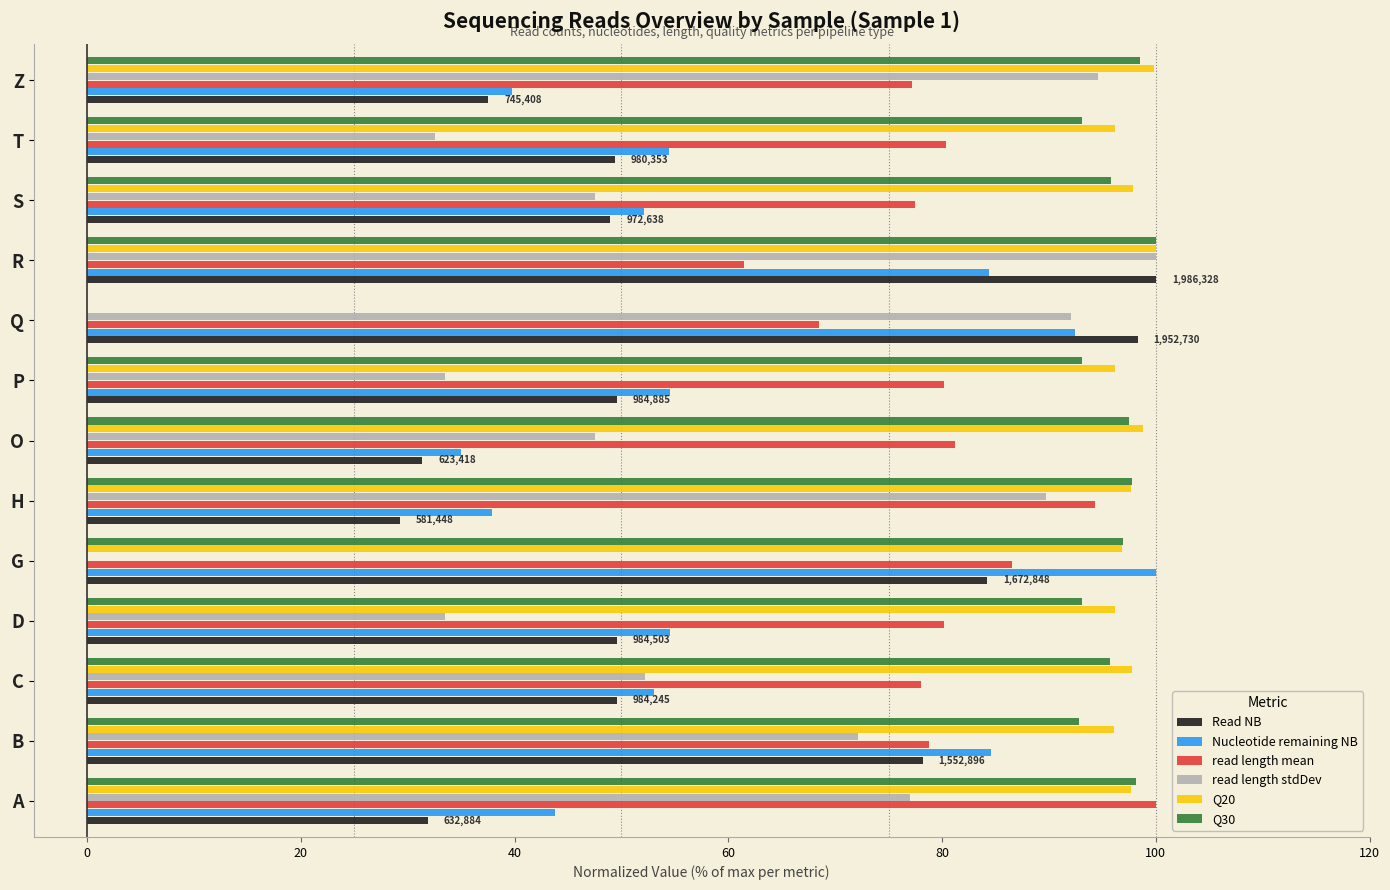

What is the maximum value shown in the chart?

100.0